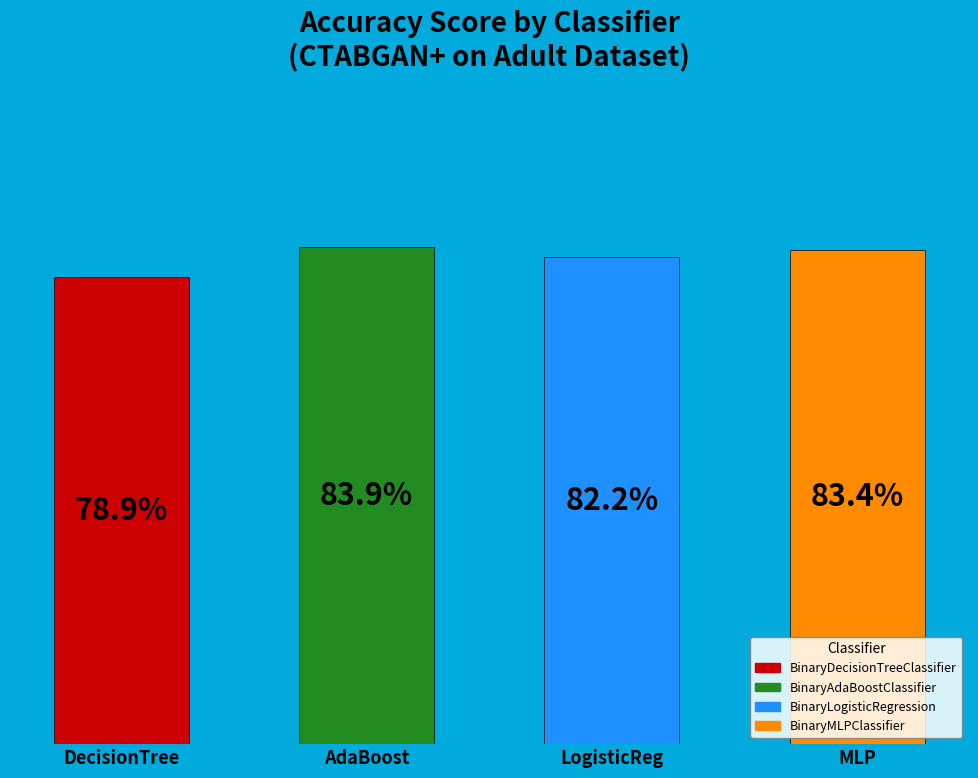

How many slices are in this pie chart?

4